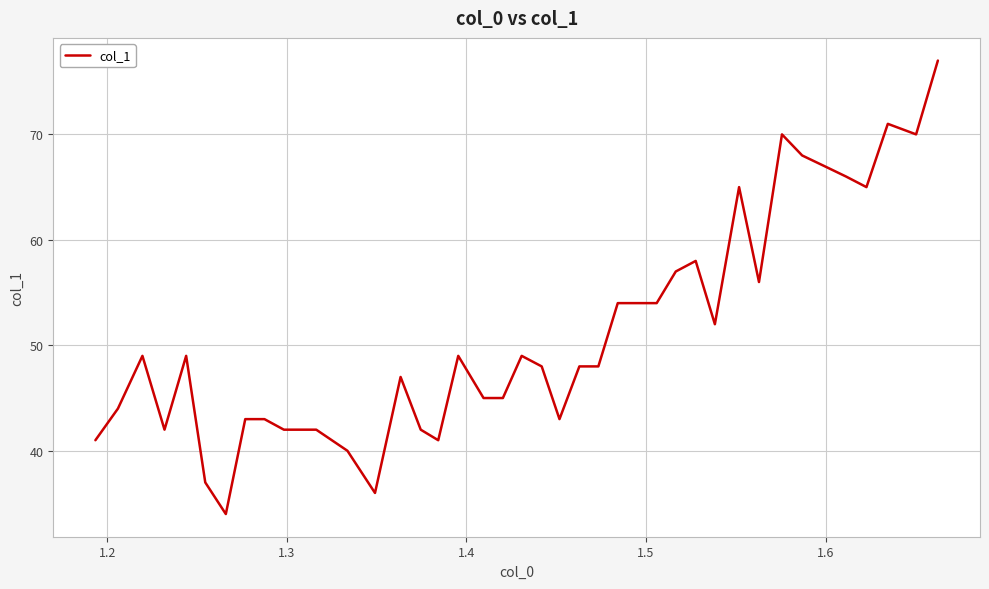

What is the difference between the maximum and minimum values?

43